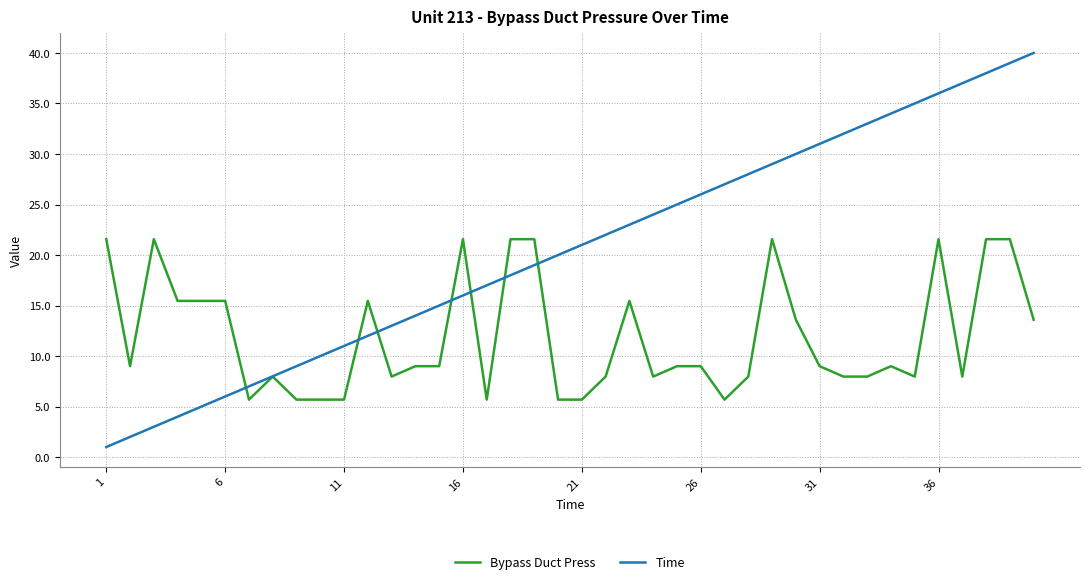

Which series has the largest total across all categories?

Time